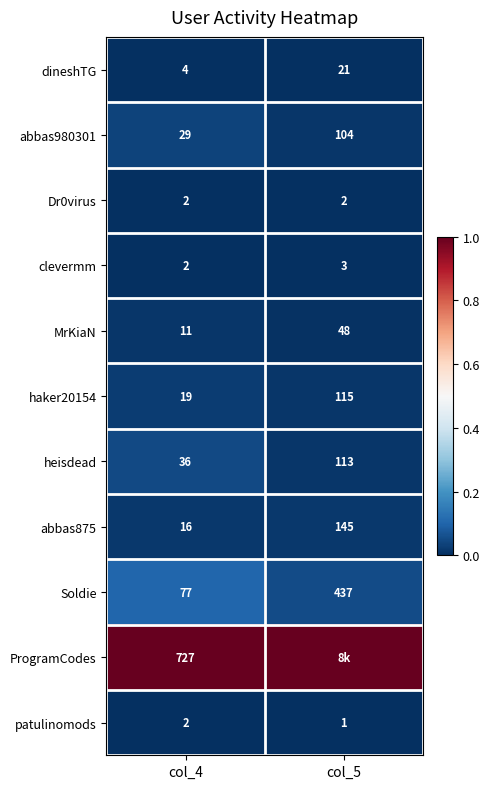

What is the total value across all series at col_5?

1.1